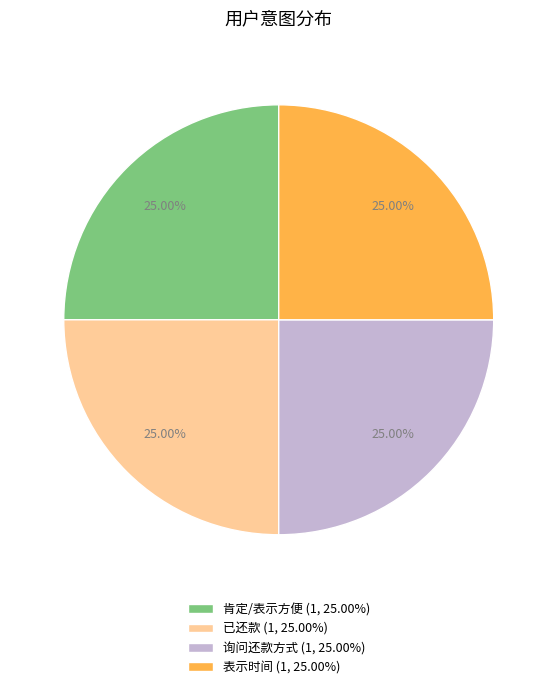

Is there any slice that represents more than half of the pie?

No